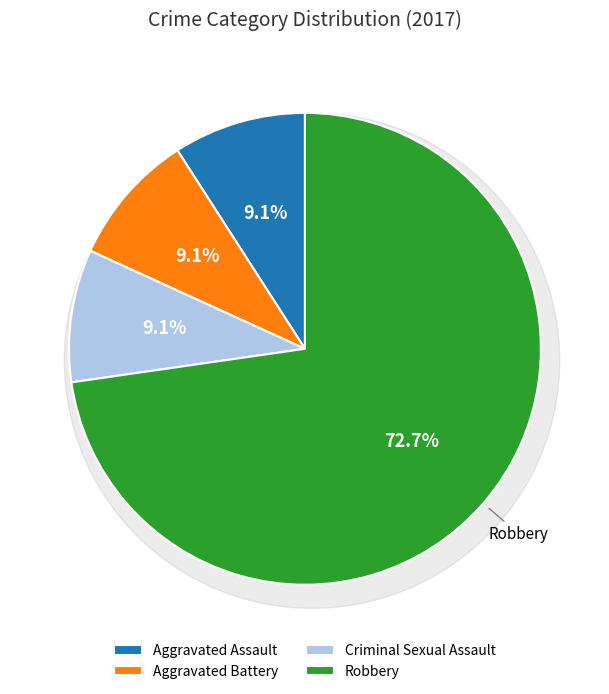

What percentage do Homicide and Robbery together represent?

72.7%